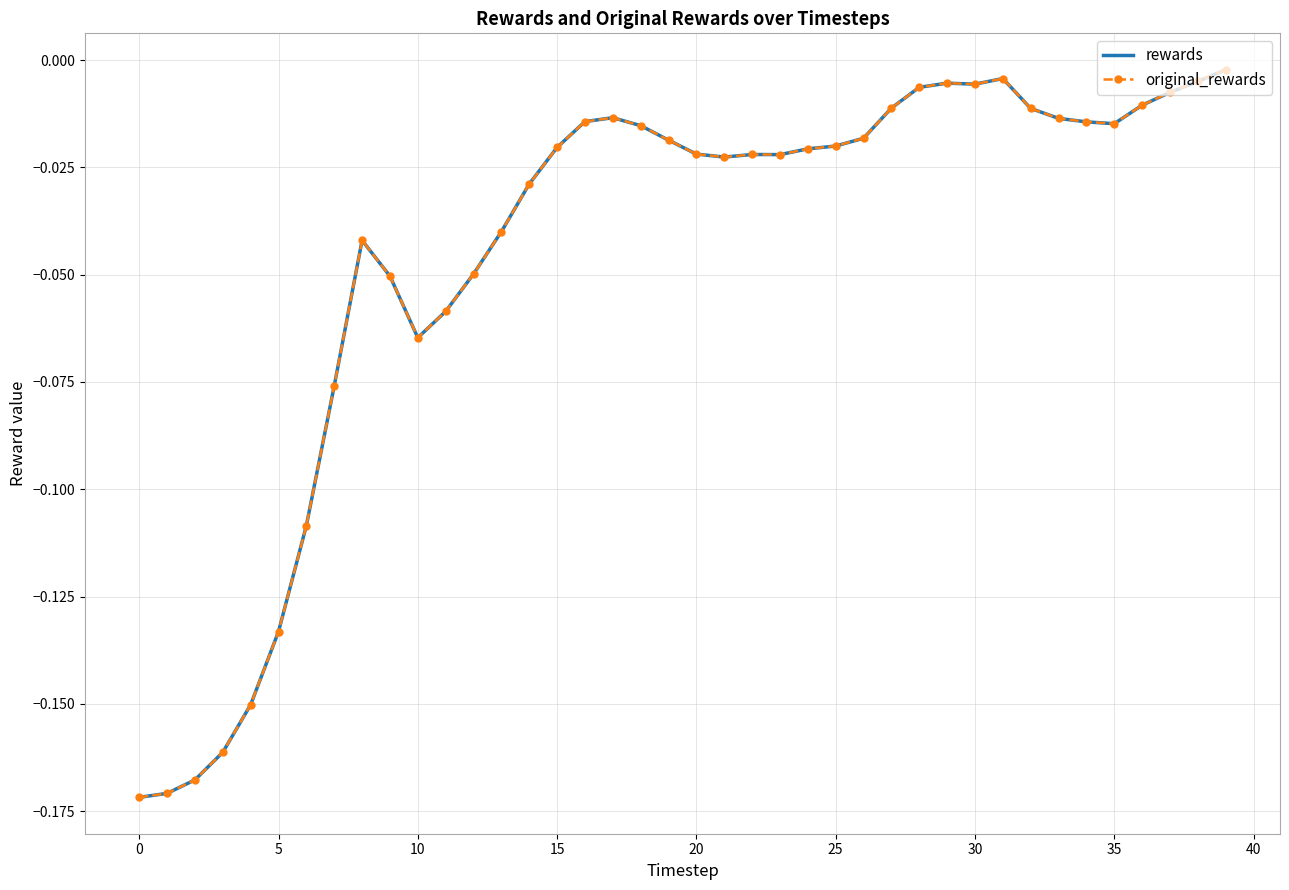

What are all the series names shown in the legend?

rewards, original_rewards